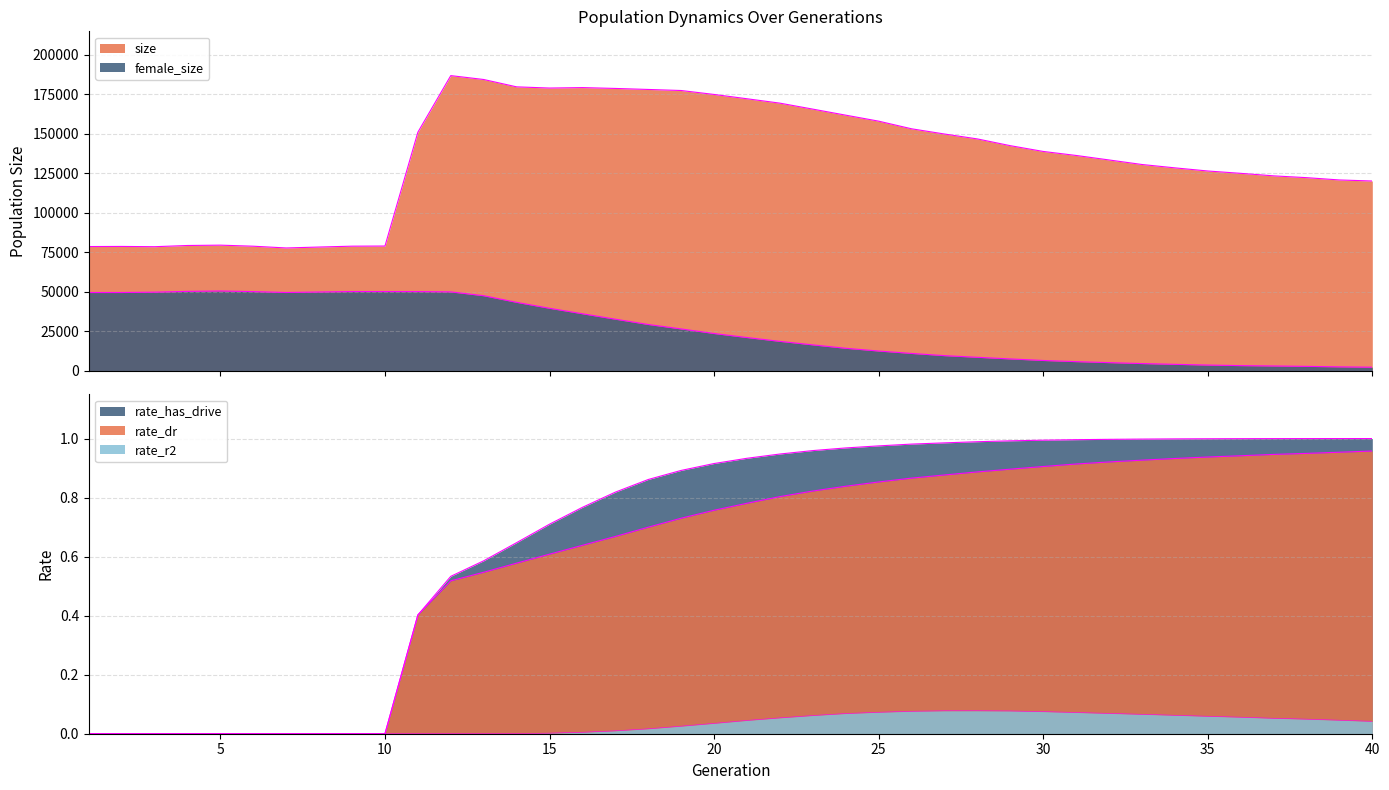

How many lines are shown in the chart?

5